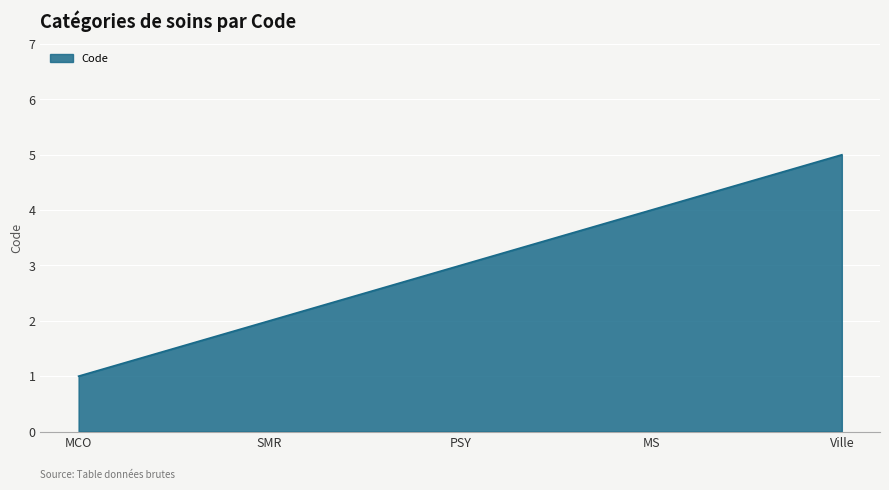

What is the sum of the values at PSY and SMR?

5